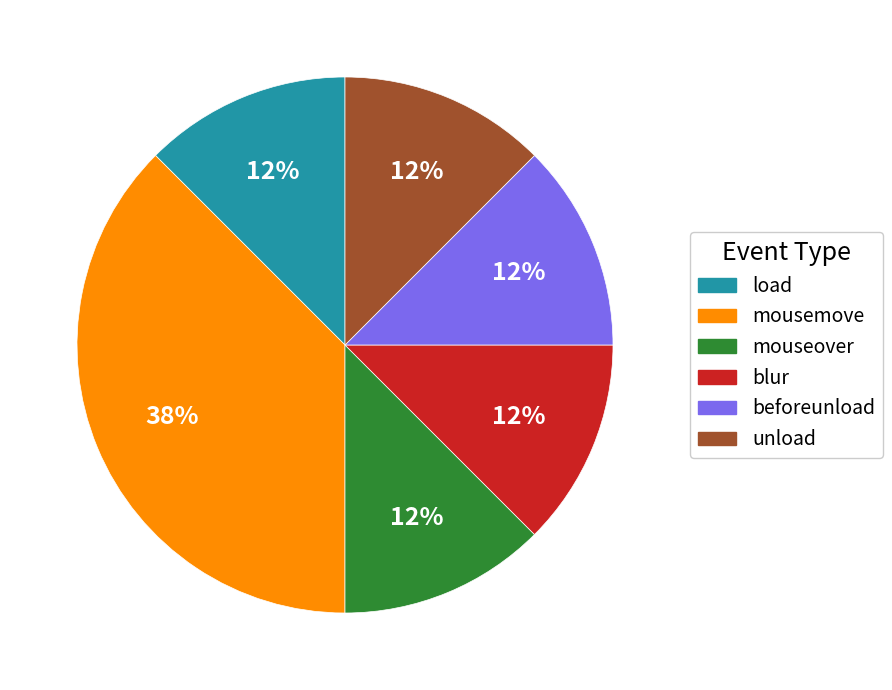

Count the number of slices in the pie.

6